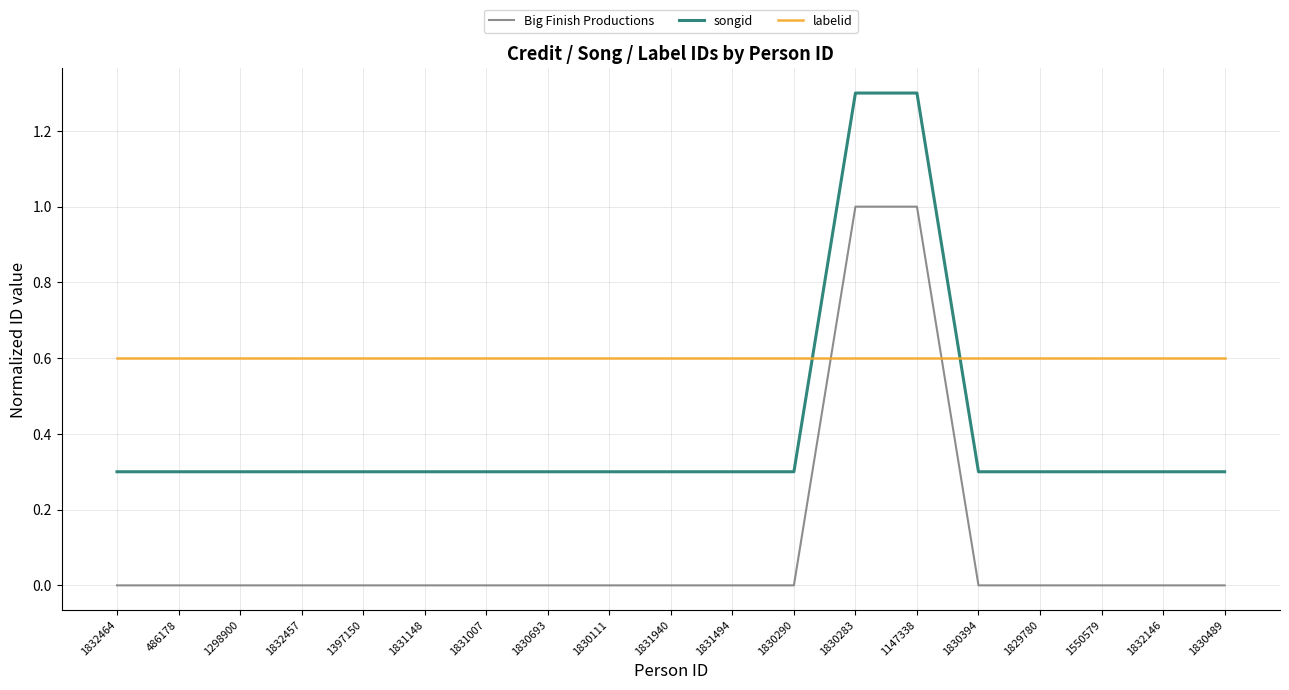

How many lines are shown in the chart?

3